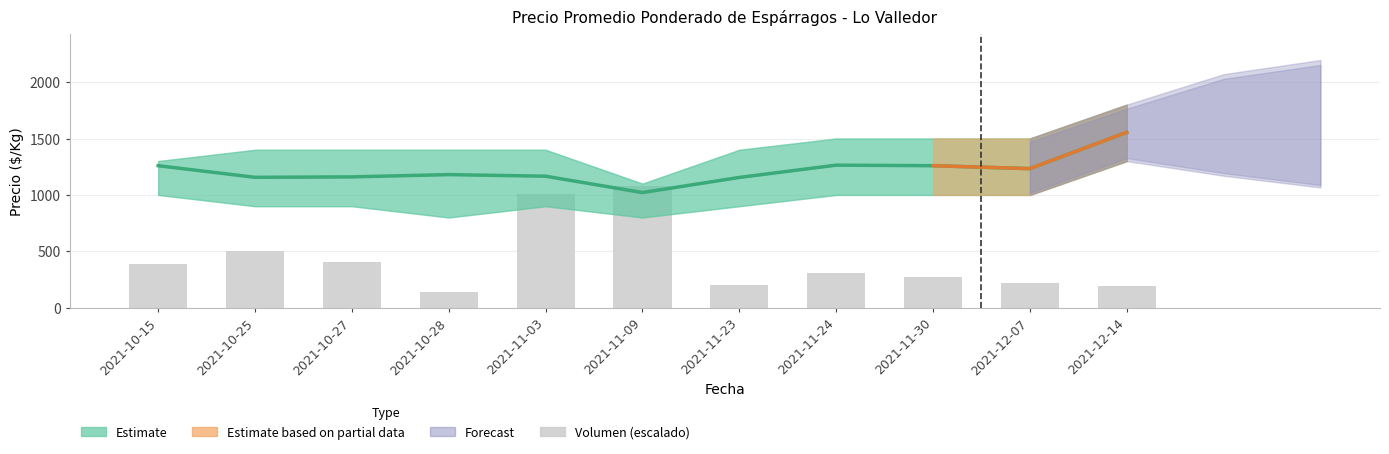

The value of Precio promedio ponderado at 2021-12-14 is 1555.0. True or false?

True